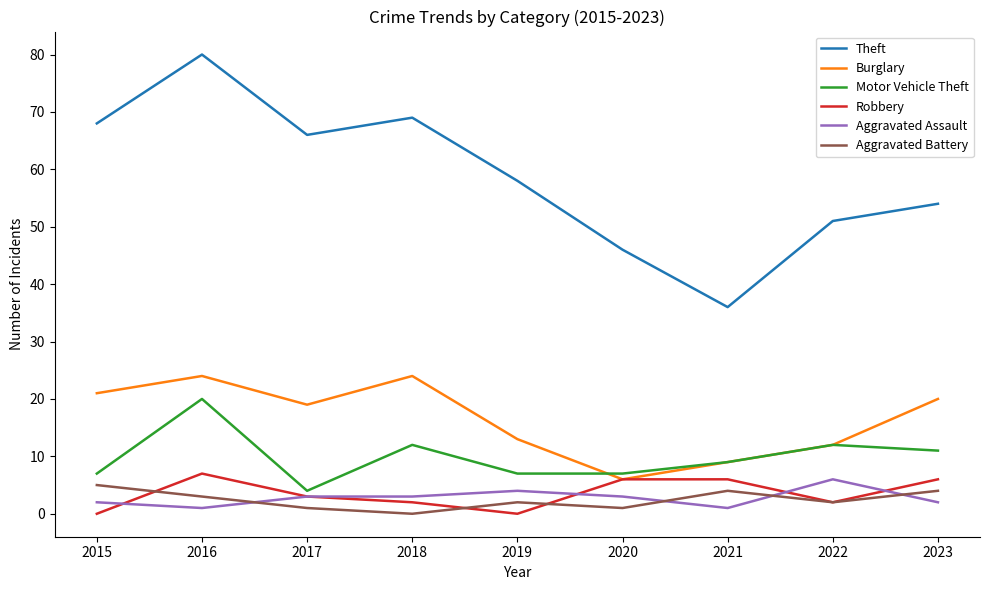

Is this an area chart (filled region under the line)?

No